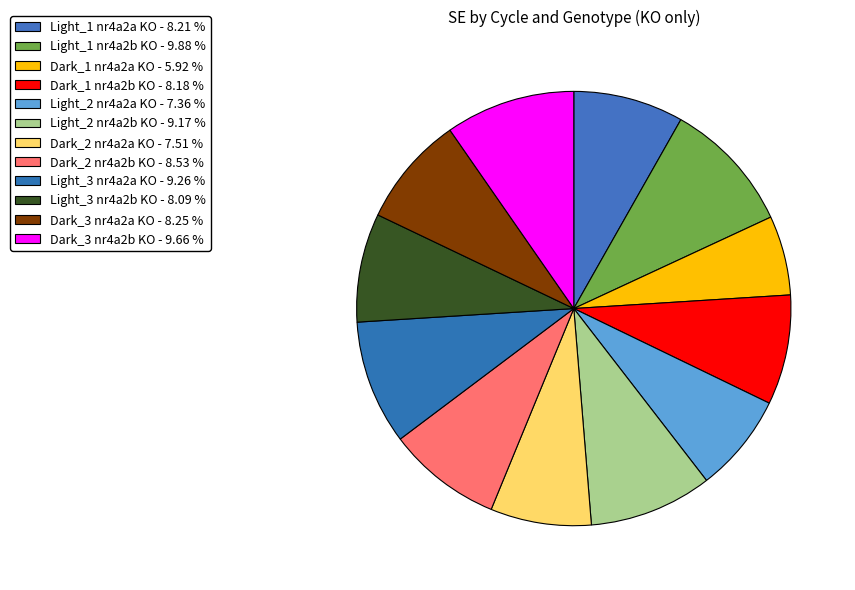

How many slices are in this pie chart?

12